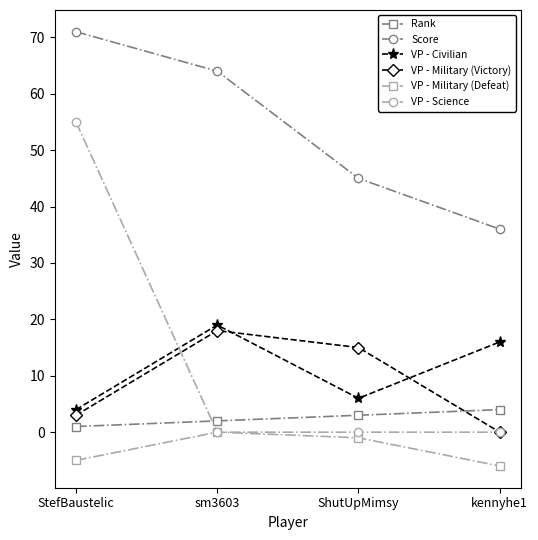

At how many categories does at least one series exceed 52?

2